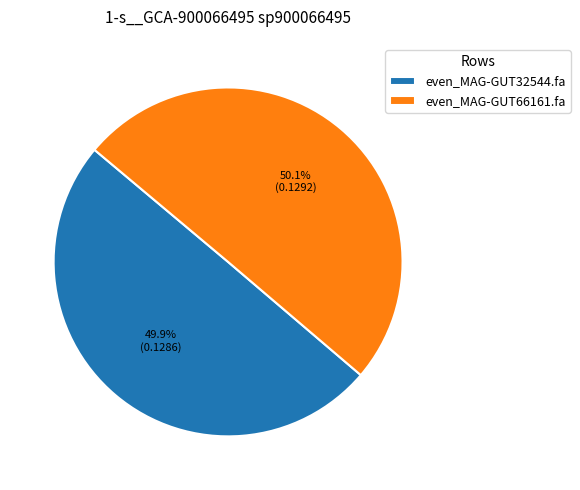

Do even_MAG-GUT66161.fa and even_MAG-GUT32544.fa together represent more than half of the pie?

Yes